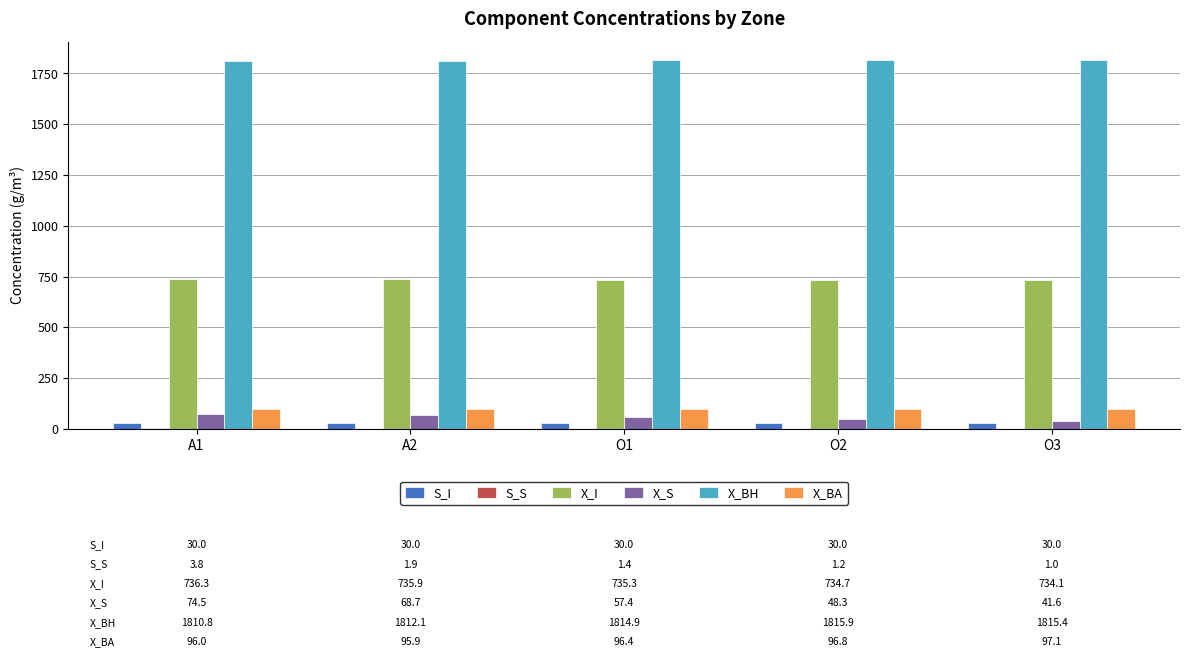

Is it true that X_BA equals 96.4 at O1?

True